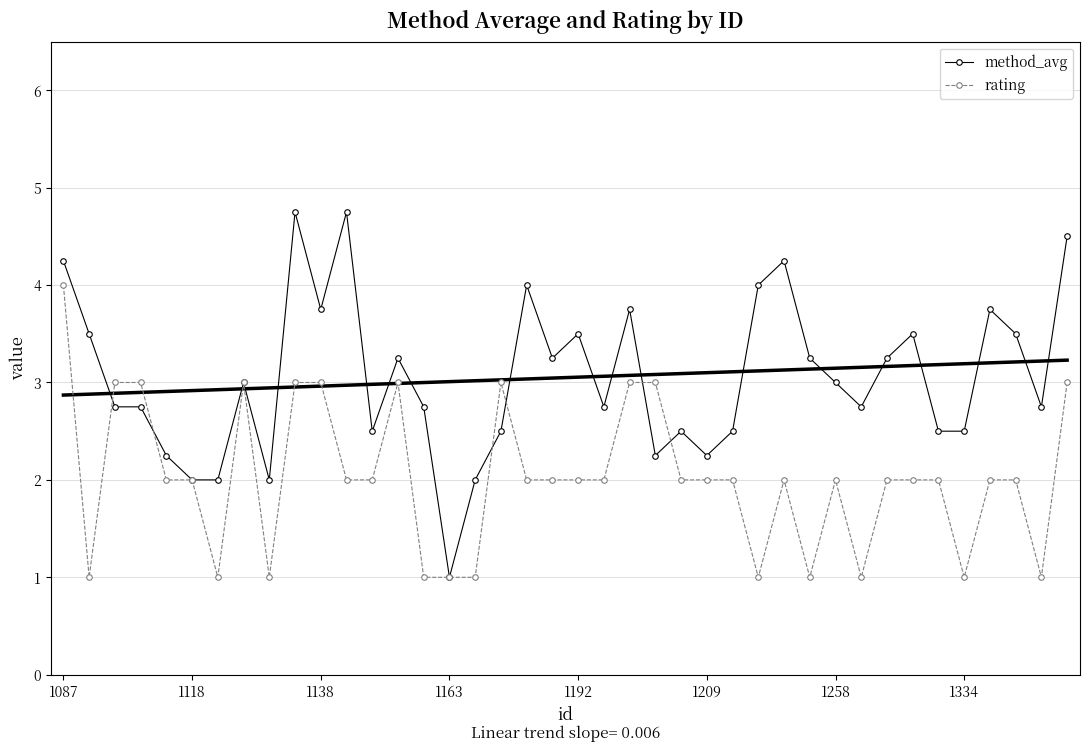

How many categories are shown in the chart?

40